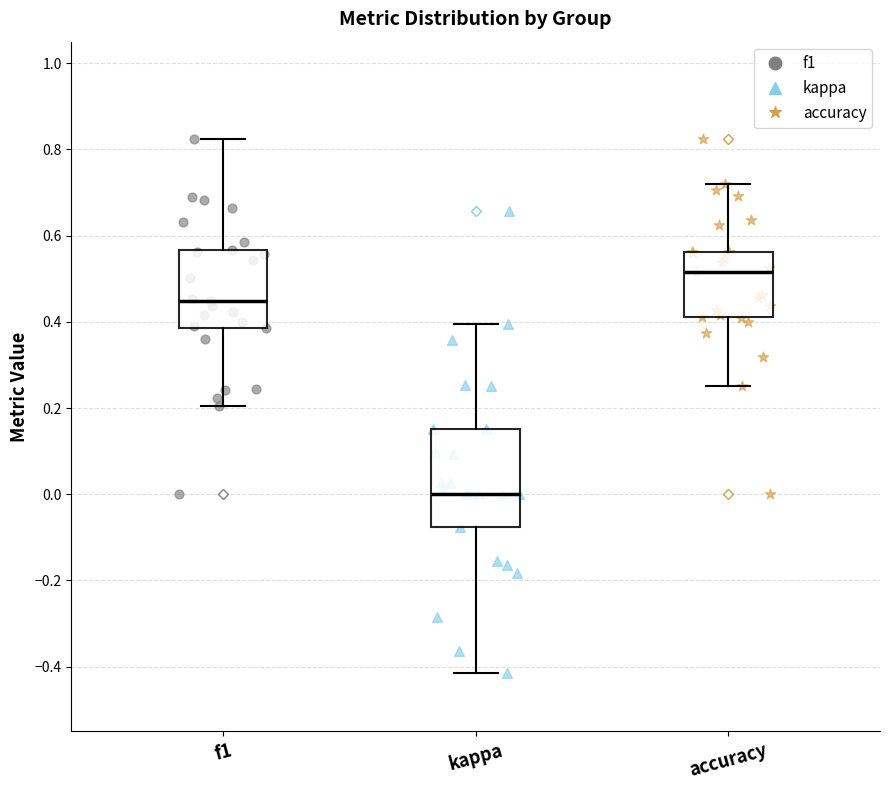

Reading left to right, transcribe this box plot: for each box, give where its median line is, the range the box spans, and where its two whiskers end, as read against the y-axis. The values are not printed on the chart, so give them approximately, as read against the axis.

f1: median 0.44, box 0.38 to 0.56, whiskers 0.20 to 0.82
kappa: median 0.00, box -0.08 to 0.16, whiskers -0.42 to 0.40
accuracy: median 0.52, box 0.42 to 0.56, whiskers 0.26 to 0.72